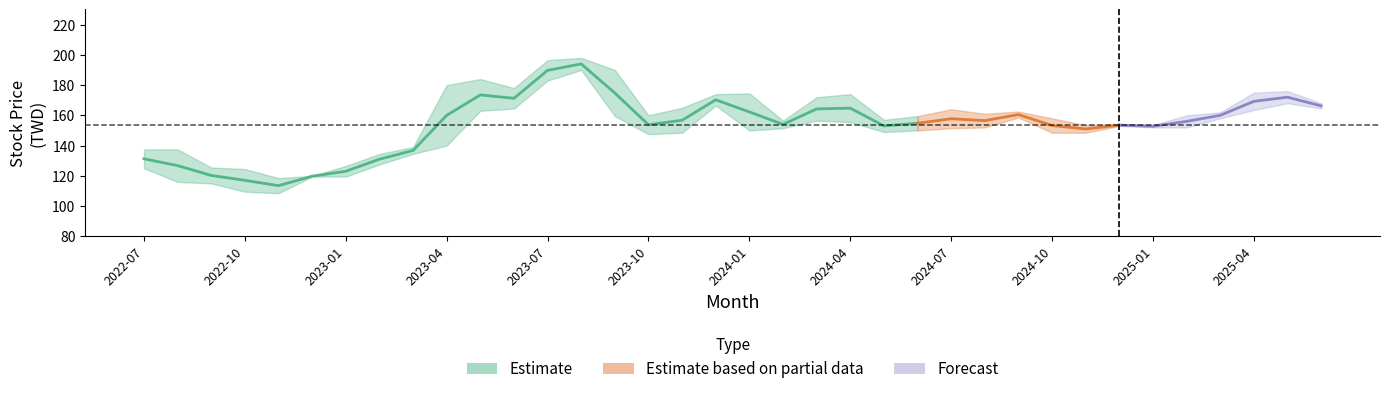

How many lines are shown in the chart?

3